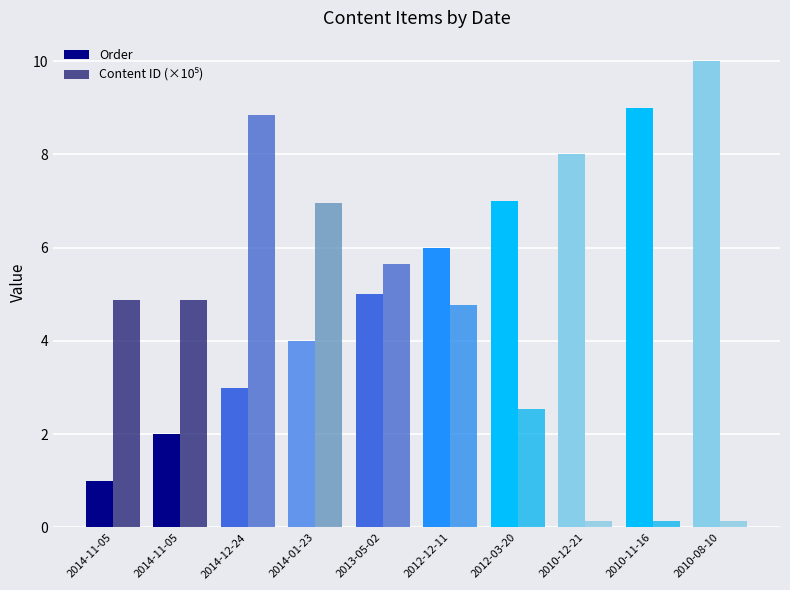

How many categories are shown in the chart?

10